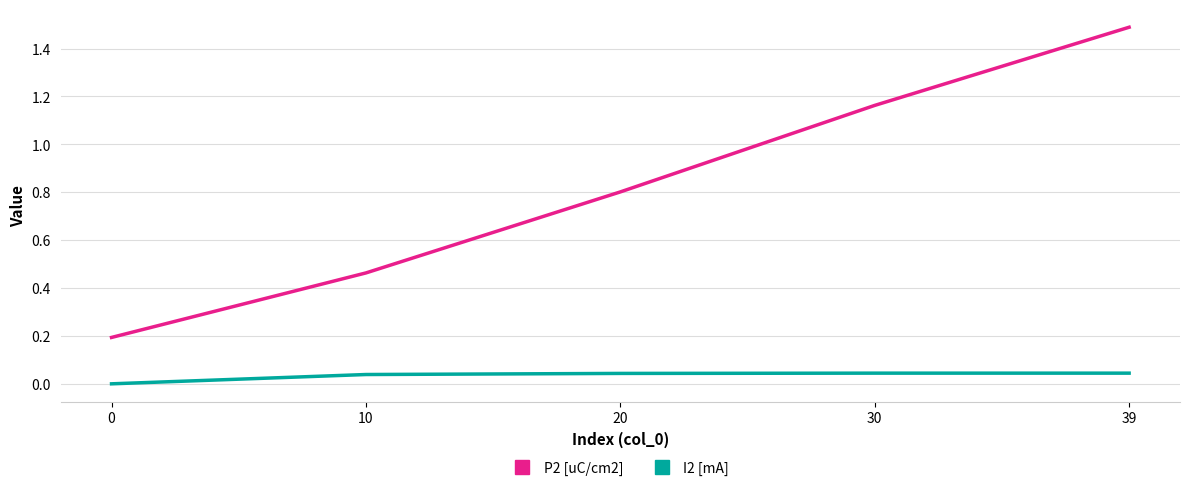

What is the total value across all series at 0?

0.2